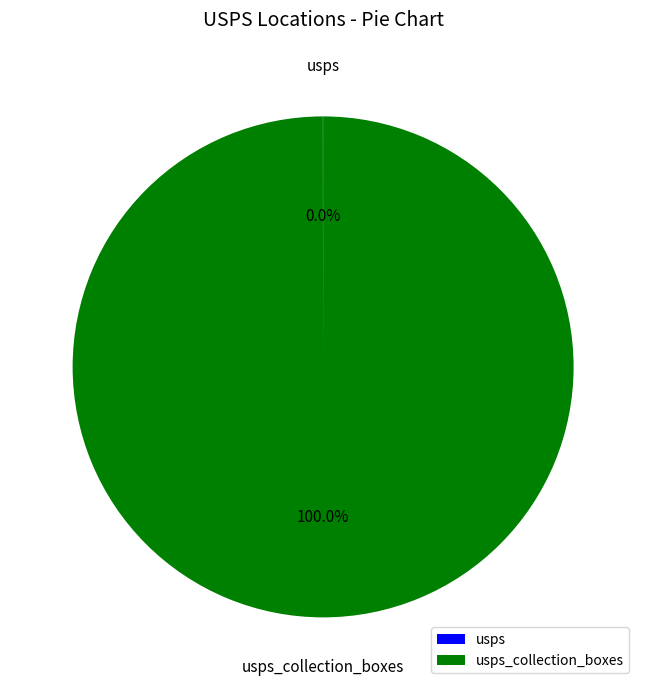

Is there any slice that represents more than half of the pie?

Yes